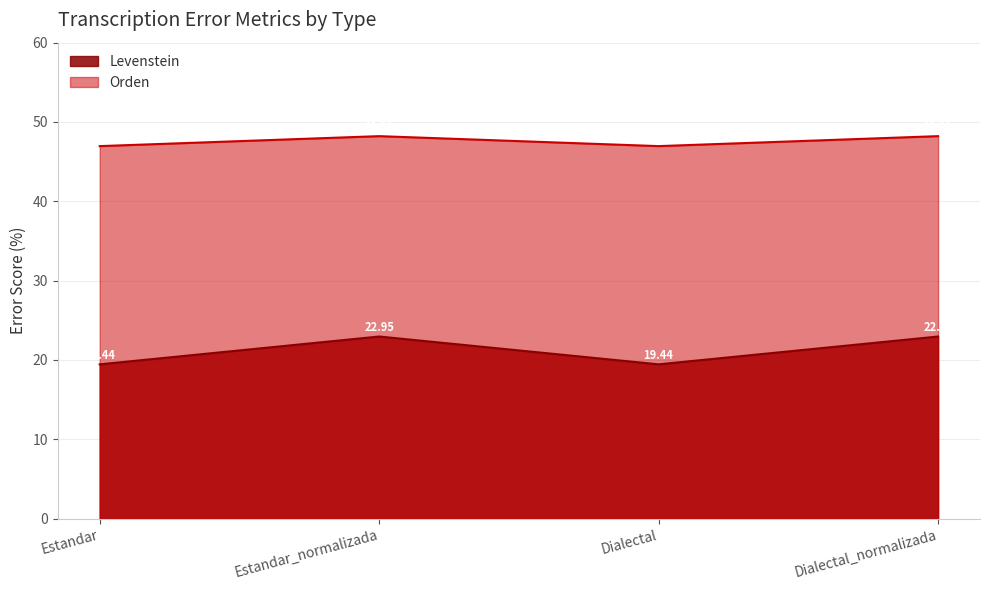

Is it true that Levenstein equals 19.4 at Estandar?

True